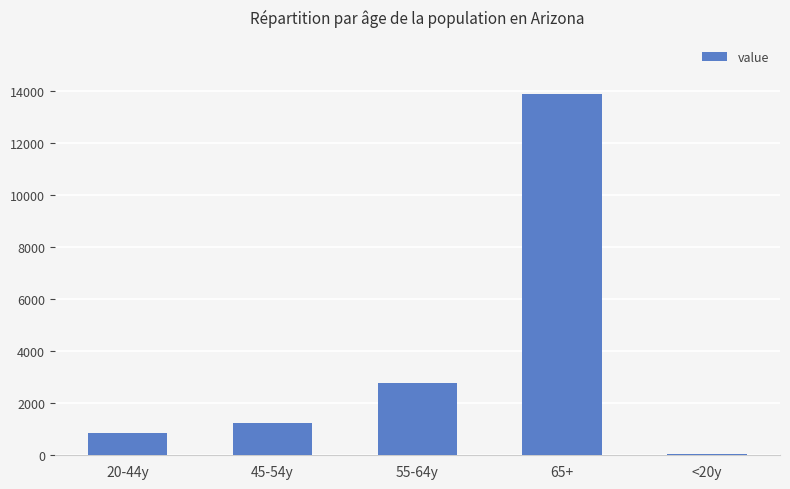

Is it true that the value at 55-64y is 2776?

True